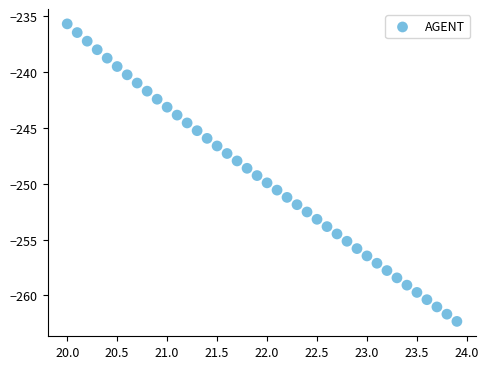

What is the range of Y values (max minus min)?

26.6